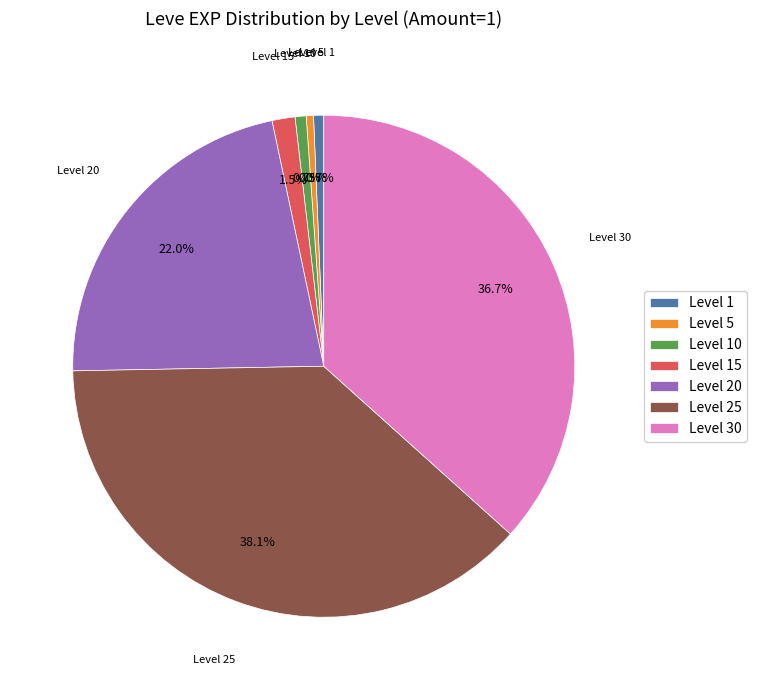

Between Level 15 and Level 30, which is larger?

Level 30